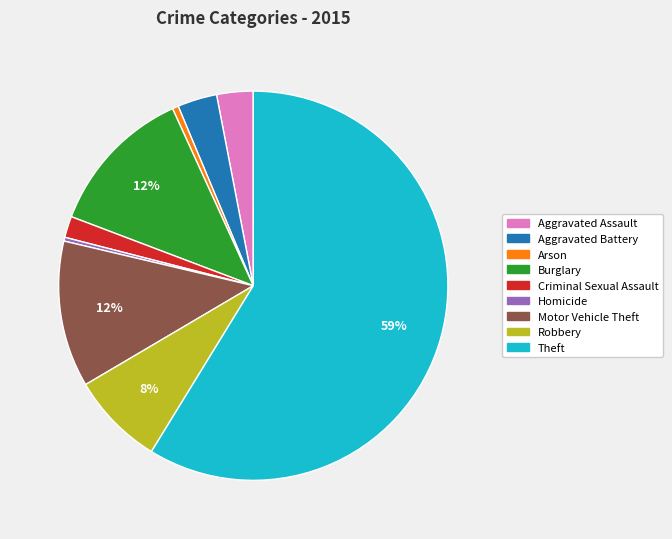

The Arson slice represents 1% of the pie. True or false?

True